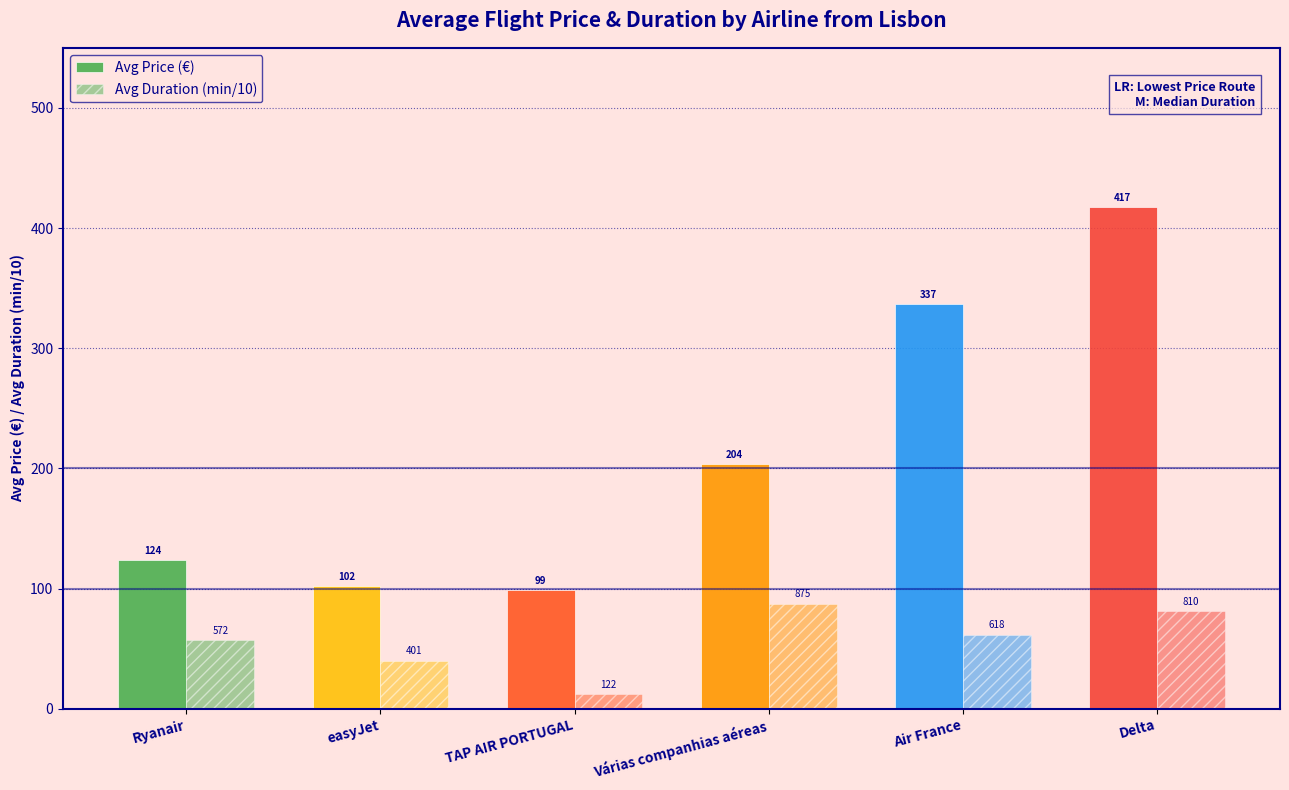

Rank the series by their maximum value, from highest to lowest.

Avg Price (€), Avg Duration (min/10)